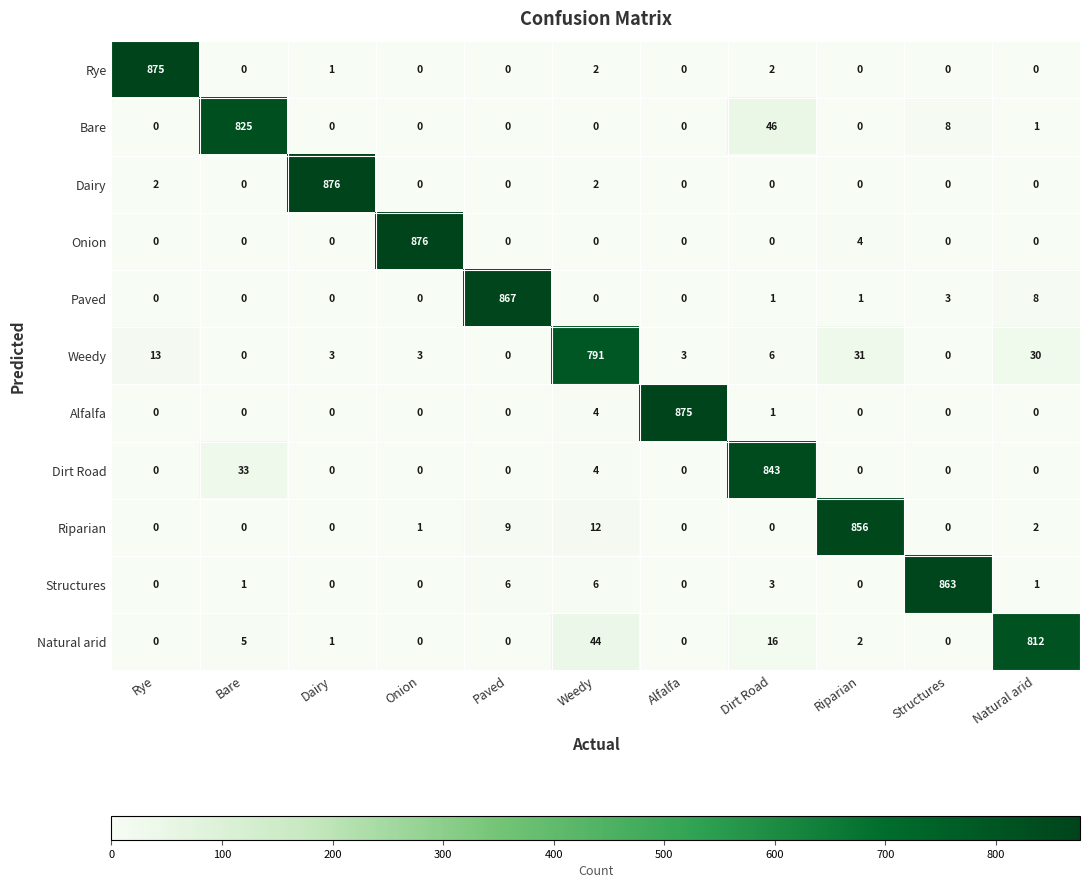

What is the difference between the second highest and second lowest values in the Structures series?

6